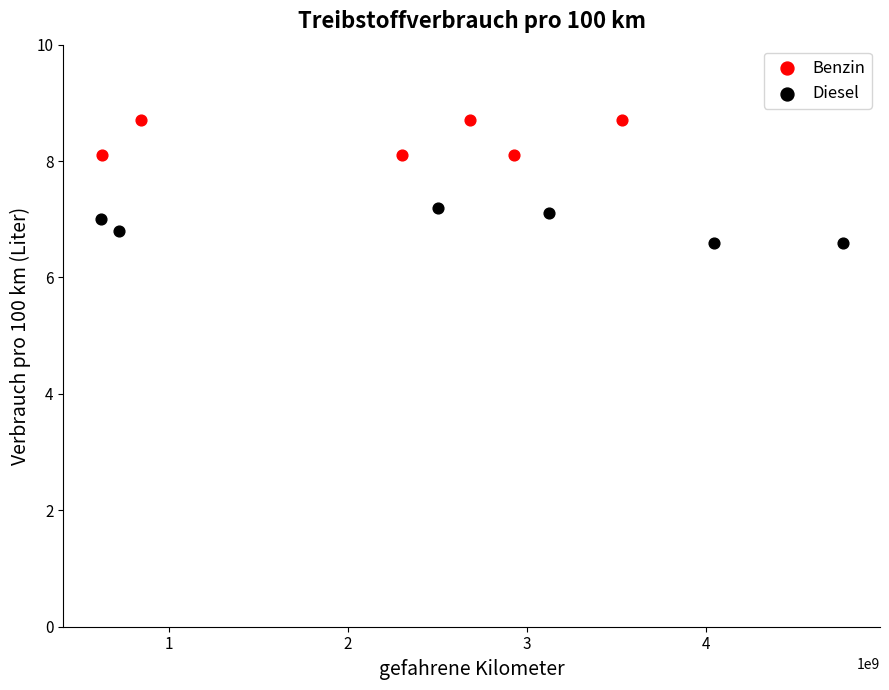

What are all the series names shown in the legend?

Benzin, Diesel